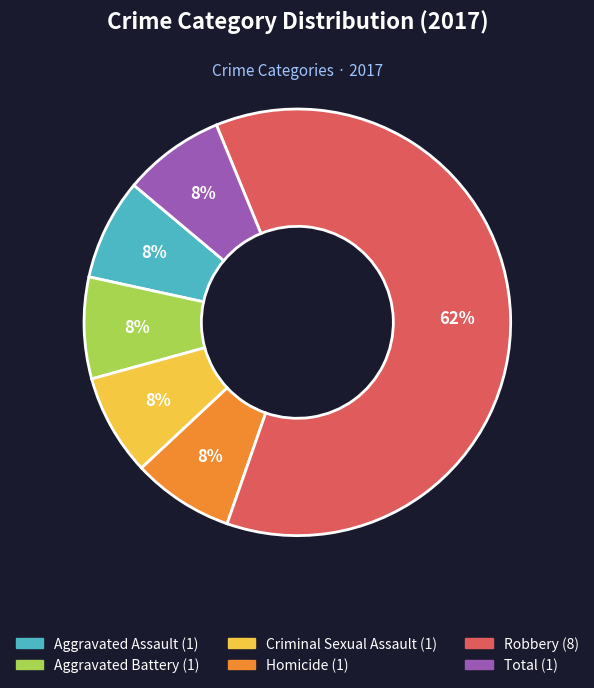

Count the number of slices in the pie.

6